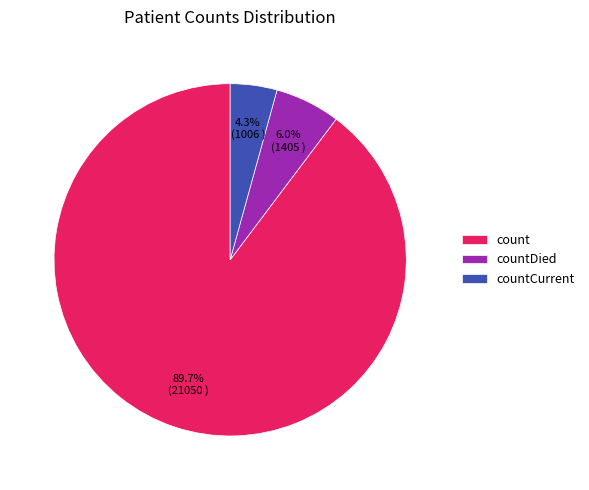

To the nearest percent, what portion does count represent?

90%